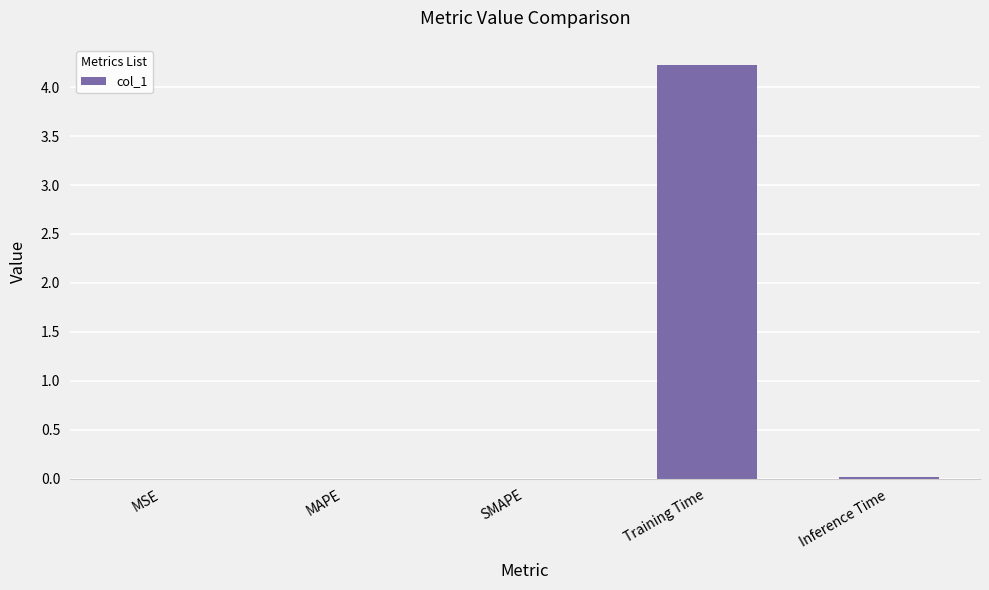

Count the number of categories in the chart.

5